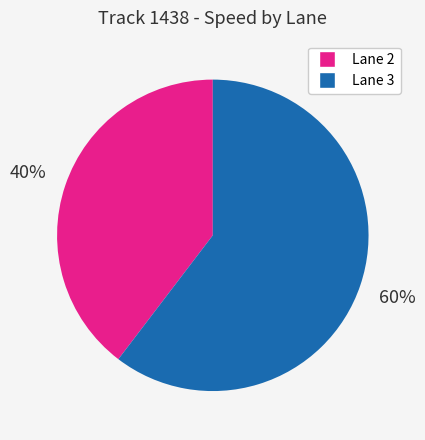

Is there any slice that represents more than half of the pie?

Yes